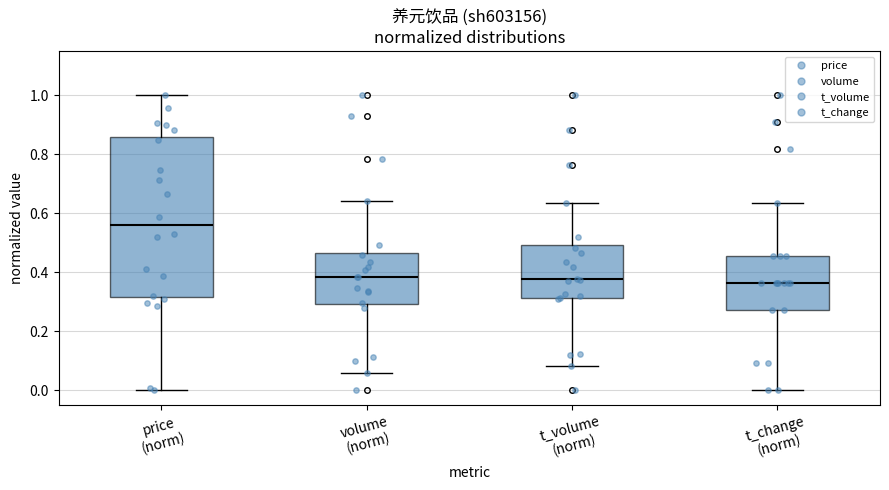

Where does the lower whisker of the box for t_volume (norm) end on the y-axis? The values are not printed on the chart, so give them approximately, as read against the axis.

0.08